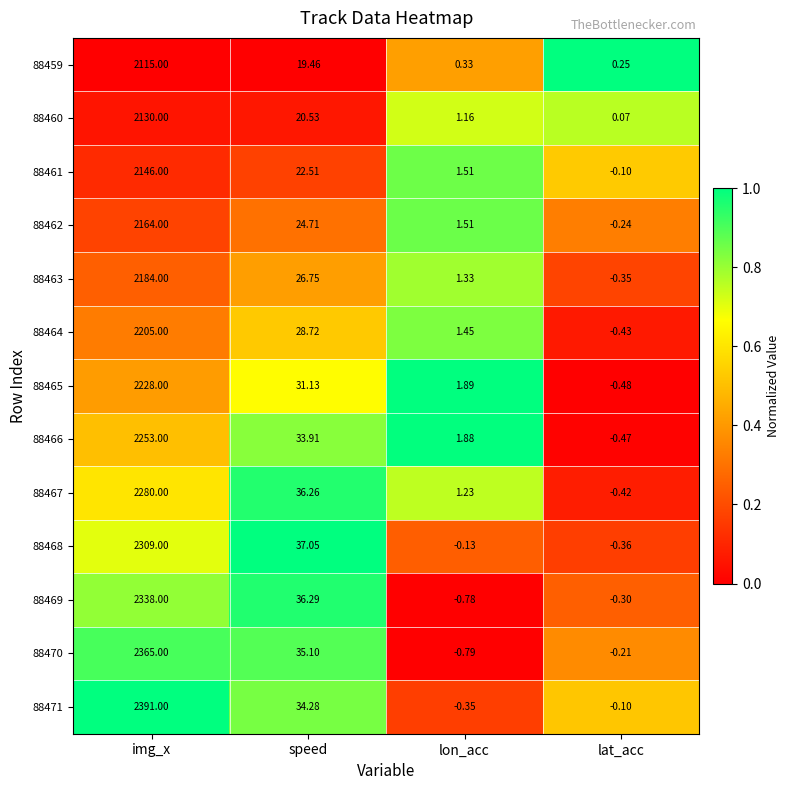

Rank the categories by 88460 value from lowest to highest.

lat_acc, lon_acc, speed, img_x